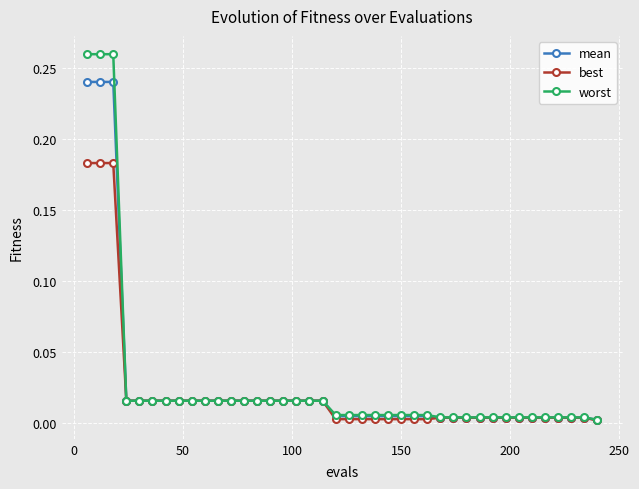

List the series in order of their peak value, highest first.

worst, mean, best